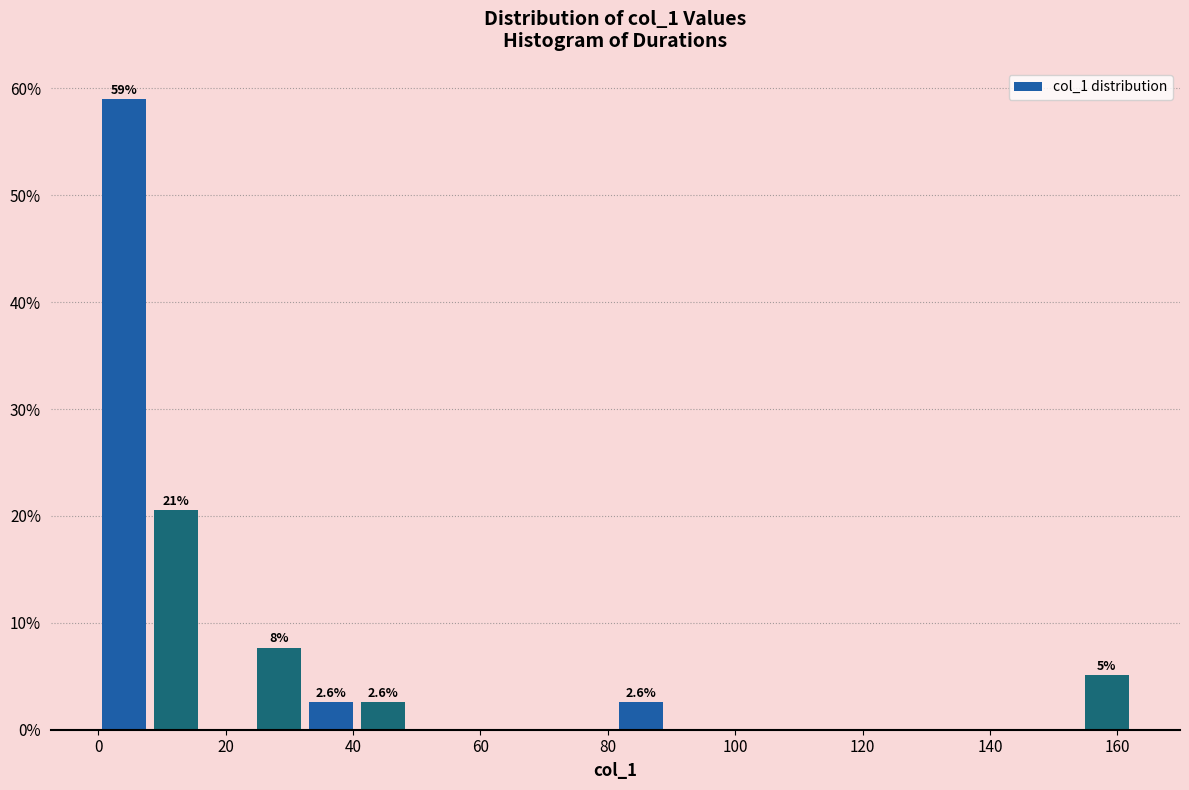

Which range on the x-axis has the tallest bar?

0 to 8